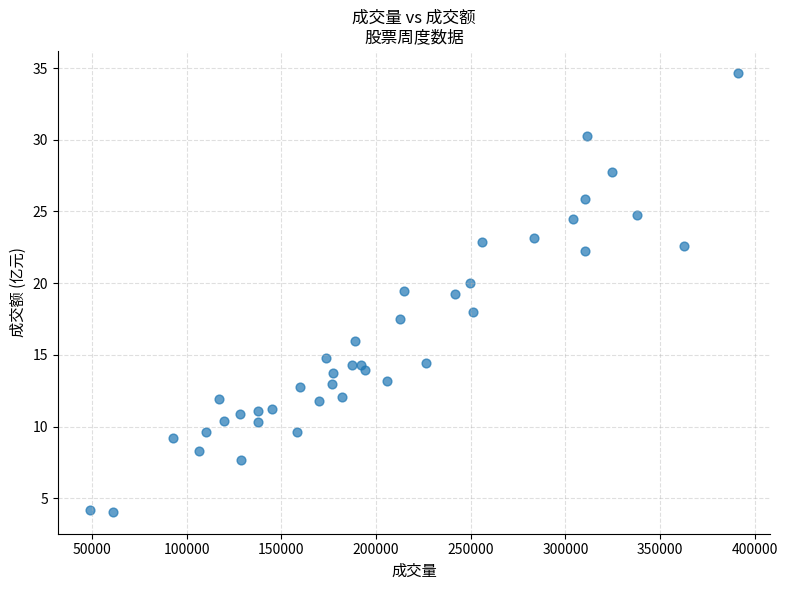

What is the range of X values (max minus min)?

342040.0